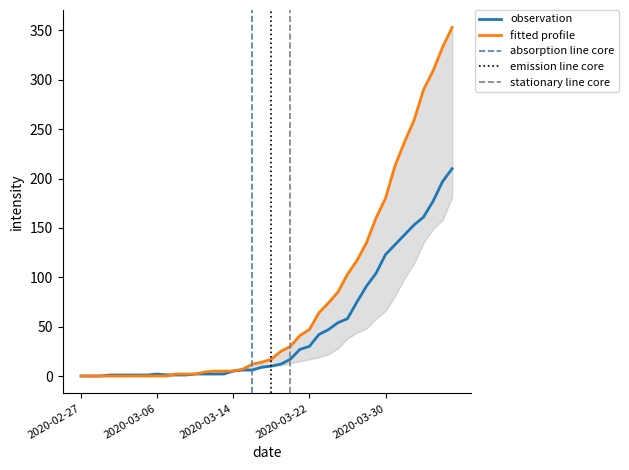

Read the 1 value at 2020-03-31, to the nearest 50.

150